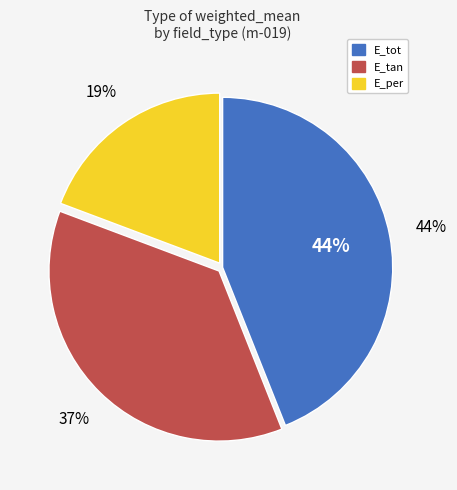

To the nearest percent, what is the combined percentage of E_tot and E_tan?

81%